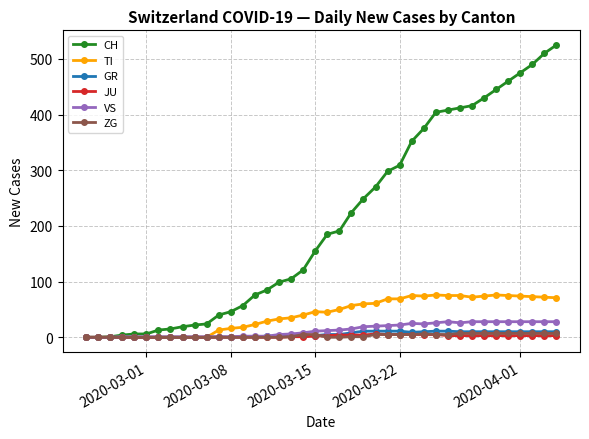

Which series has the largest total across all categories?

CH